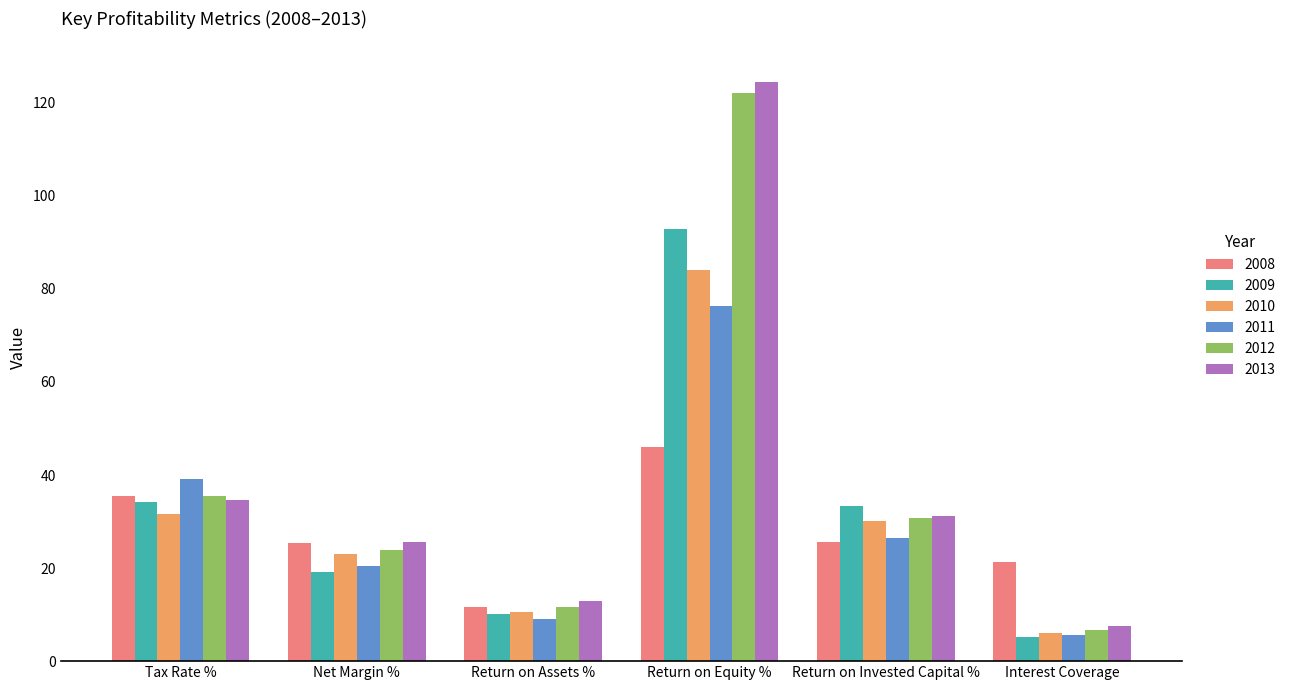

What is the total value across all series at Return on Assets %?

65.8